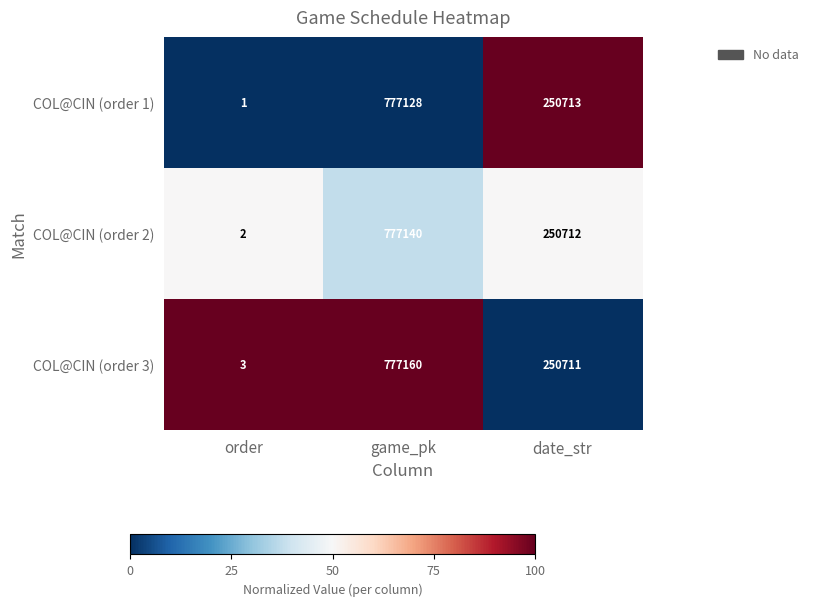

Reading left to right, list all the values displayed in this chart.

COL@CIN (order 1): 1	777128	250713
COL@CIN (order 2): 2	777140	250712
COL@CIN (order 3): 3	777160	250711